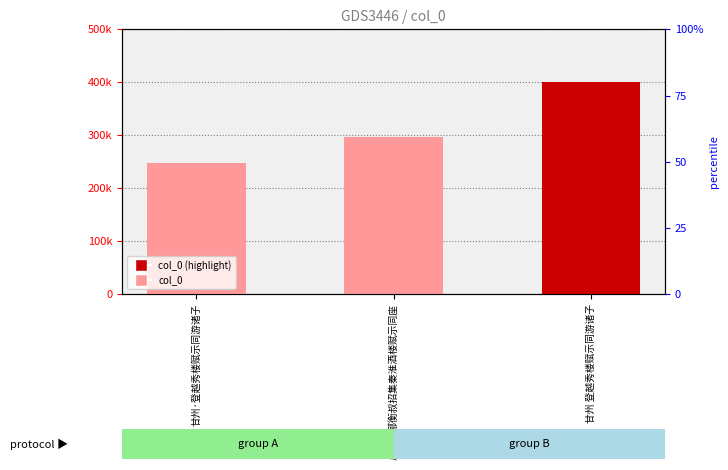

Reading right to left, list all the values displayed in this chart.

甘州 登越秀楼赋示同游诸子=400047	卢季野郦衡叔招集秦淮酒楼赋示同座=295860	甘州·登越秀楼赋示同游诸子=247712